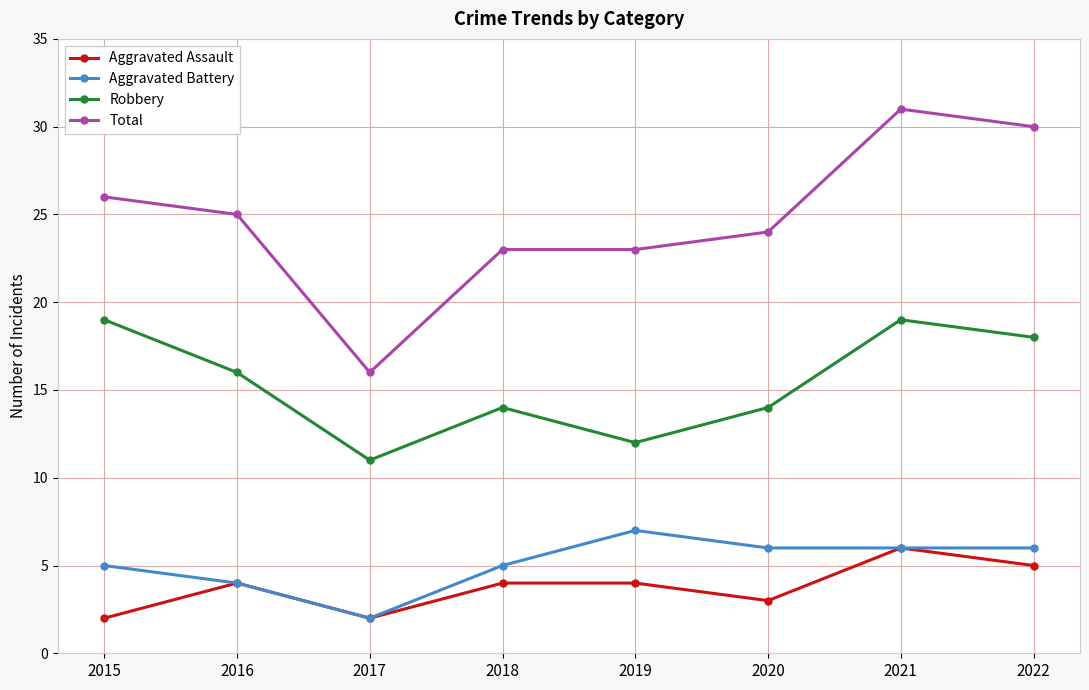

Rank the series at 2015 from lowest to highest value.

Aggravated Assault, Aggravated Battery, Robbery, Total